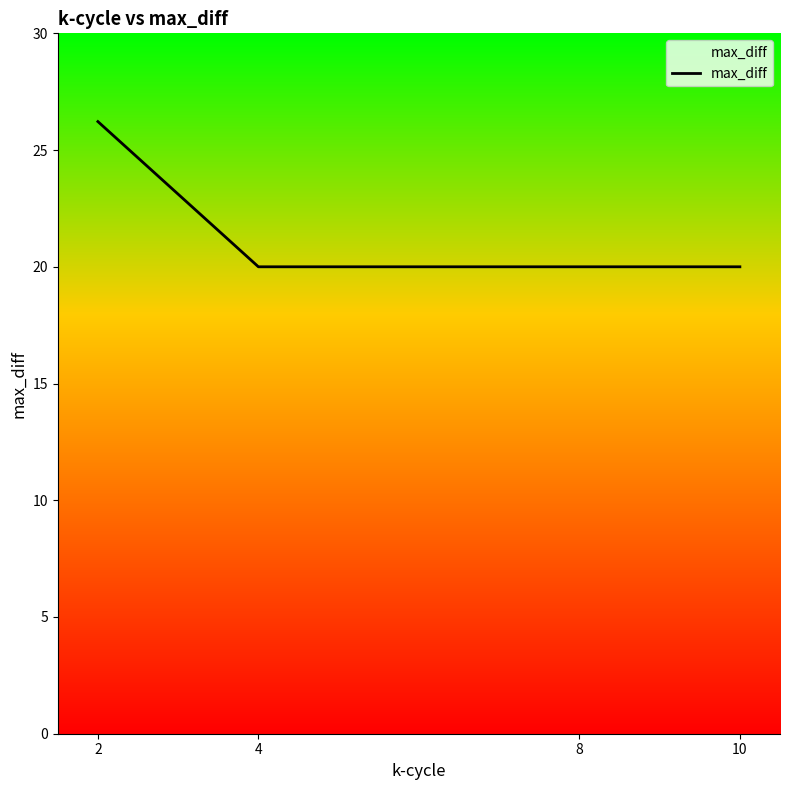

Count the number of values greater than 20.

1